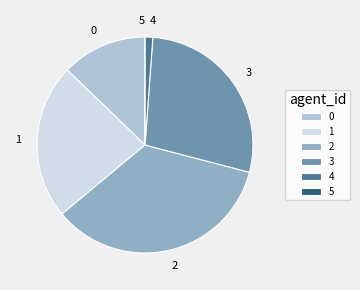

Is it true that 1 is 34% of the pie?

False